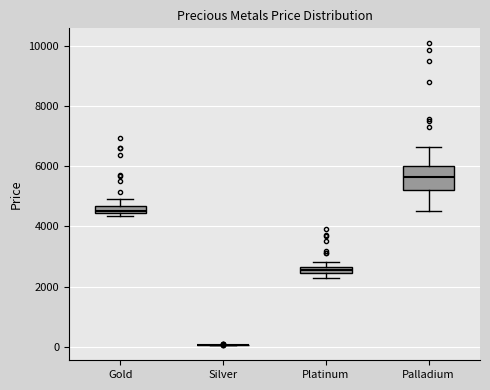

Where is the upper edge of the box for Platinum on the y-axis? The values are not printed on the chart, so give them approximately, as read against the axis.

2600